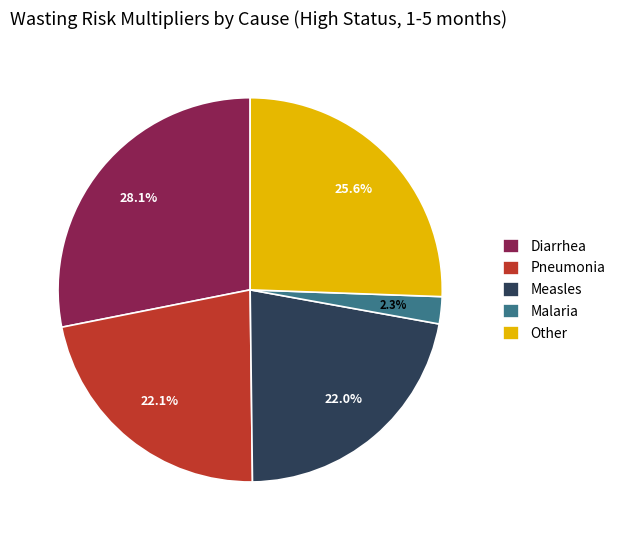

What percentage is the Diarrhea slice, to the nearest percent?

28%